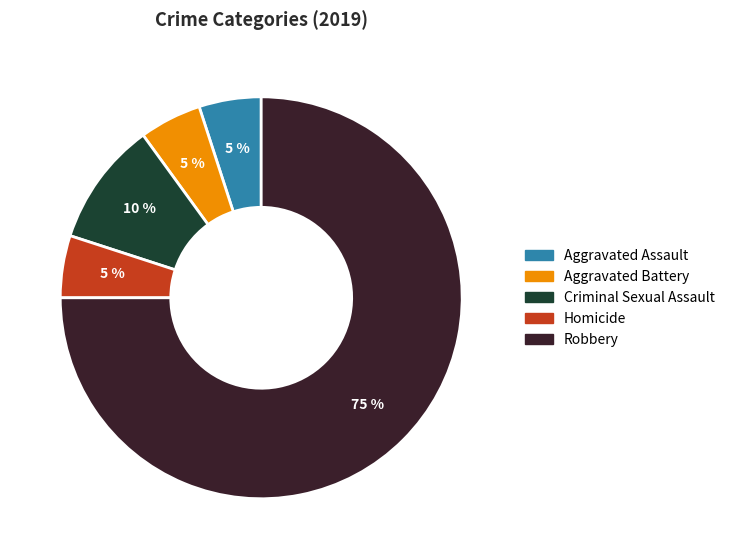

What is the largest slice in the pie chart?

Robbery